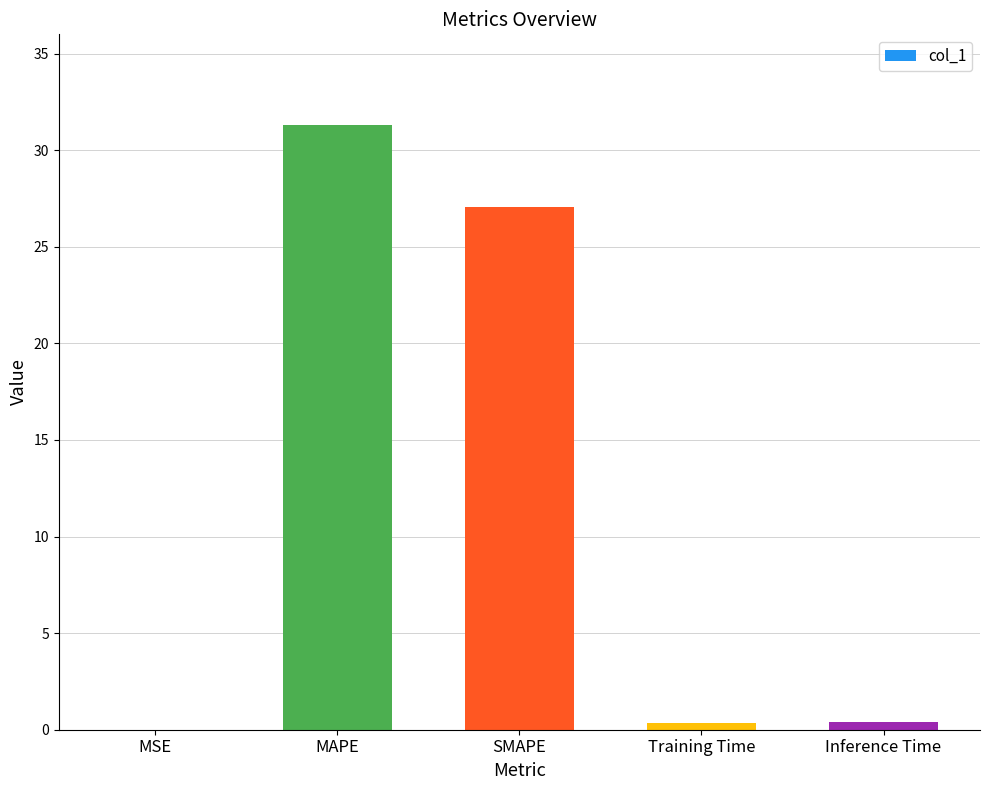

The chart shows a value of 54.0 at MAPE. True or false?

False